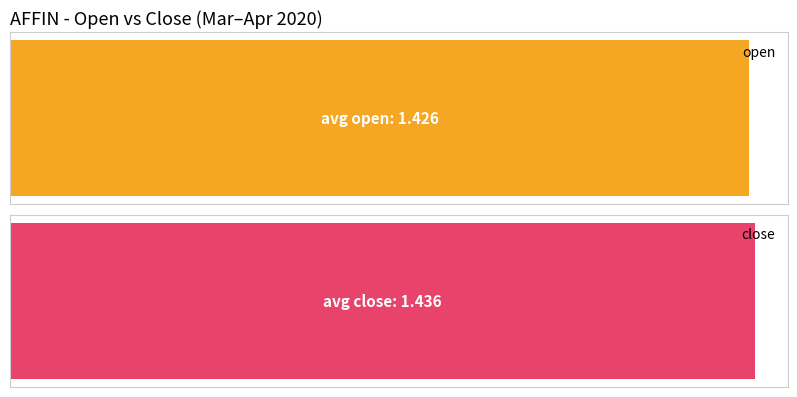

What is the value of the open bar at the 10th from the left?

1.4